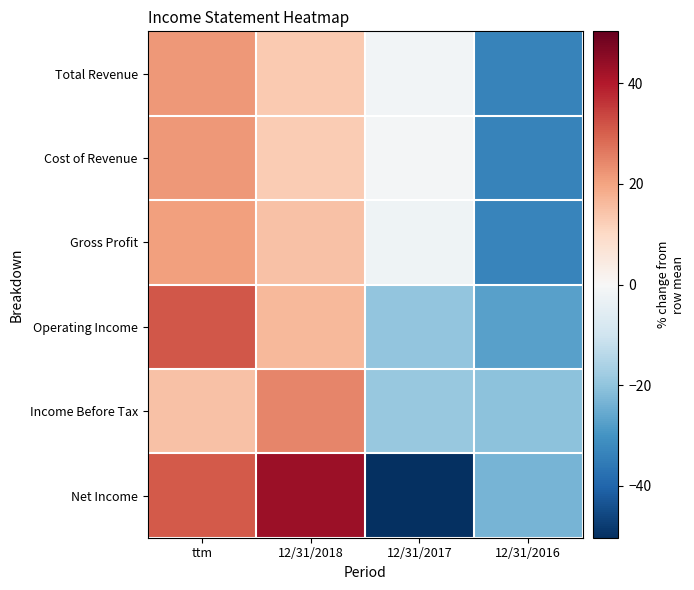

Between ttm and 12/31/2016, which is larger?

ttm